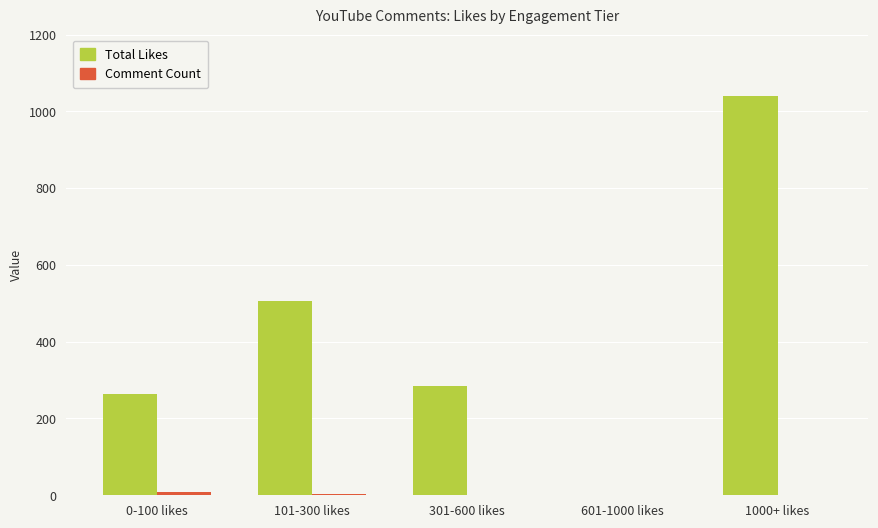

What is the sum of all Total Likes values?

2096